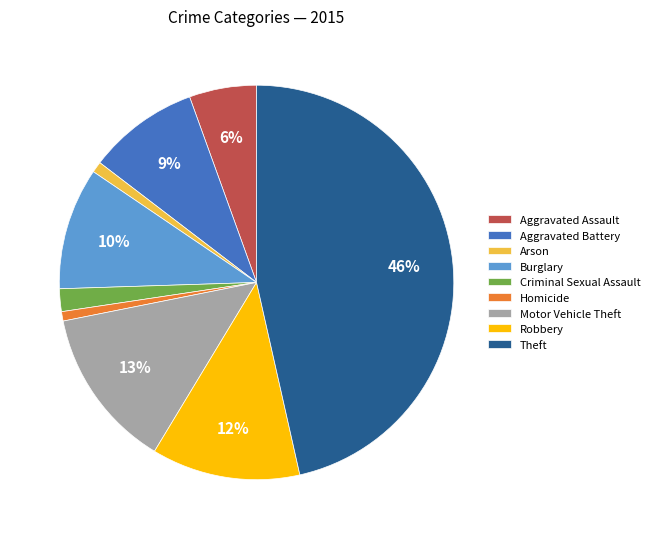

The Arson slice represents 1% of the pie. True or false?

True